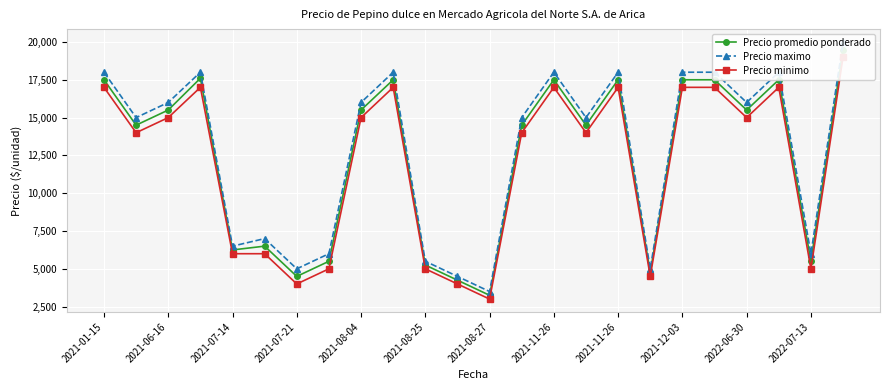

True or false: Precio promedio ponderado has more than 1 points higher than both neighbors.

True